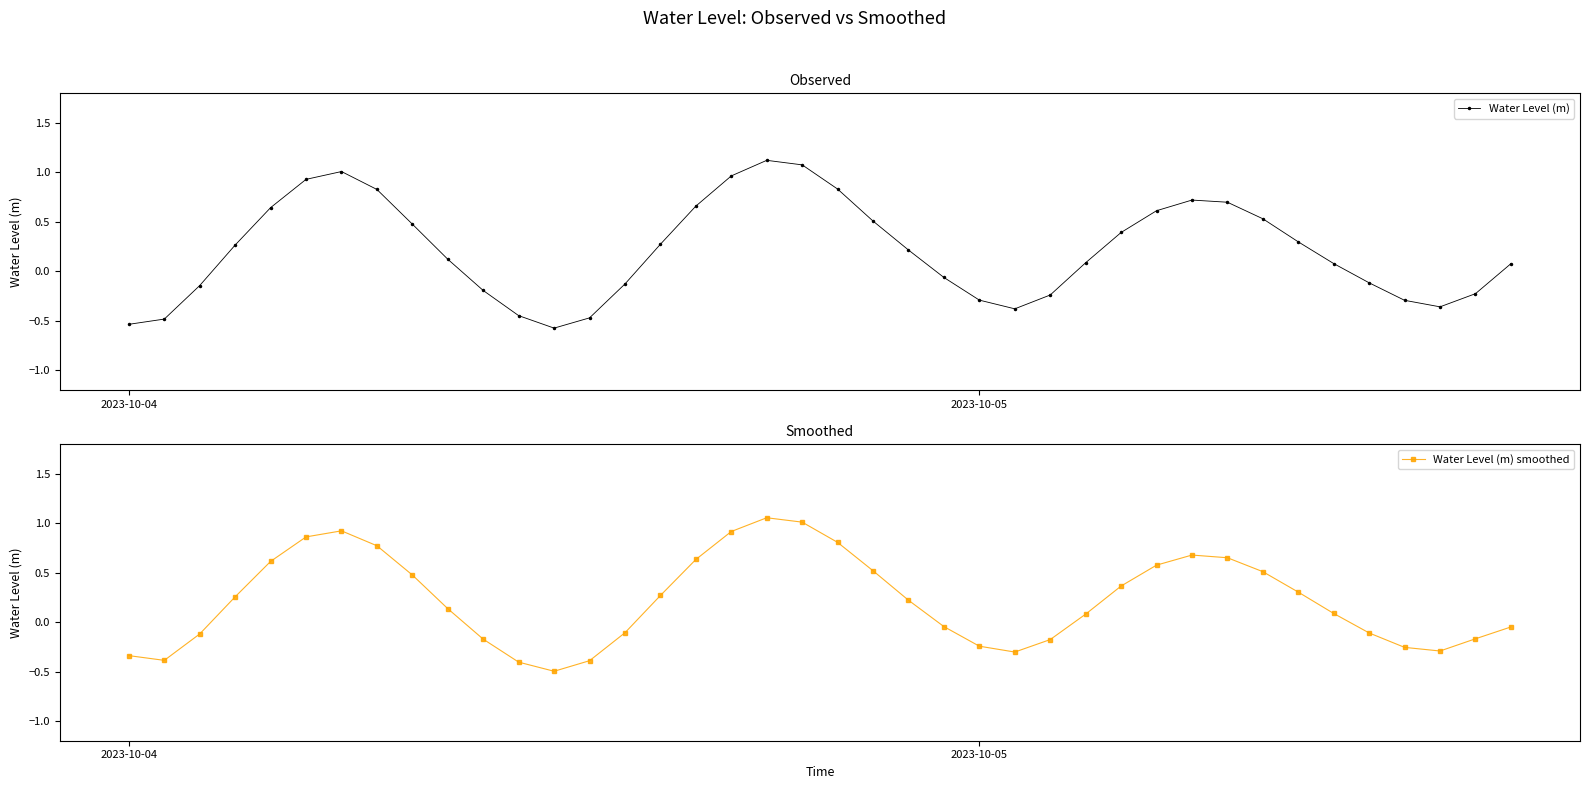

True or false: Water Level (m) smoothed has more than 1 points higher than both neighbors.

True